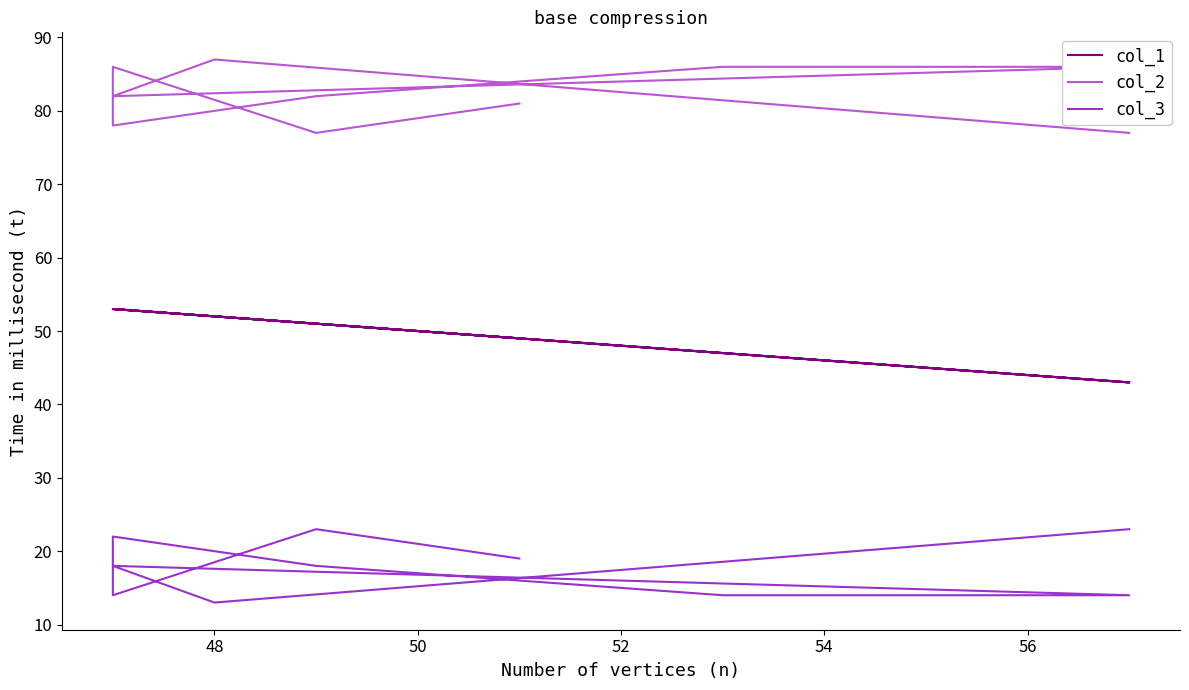

Between 50 and 54, which is larger?

50